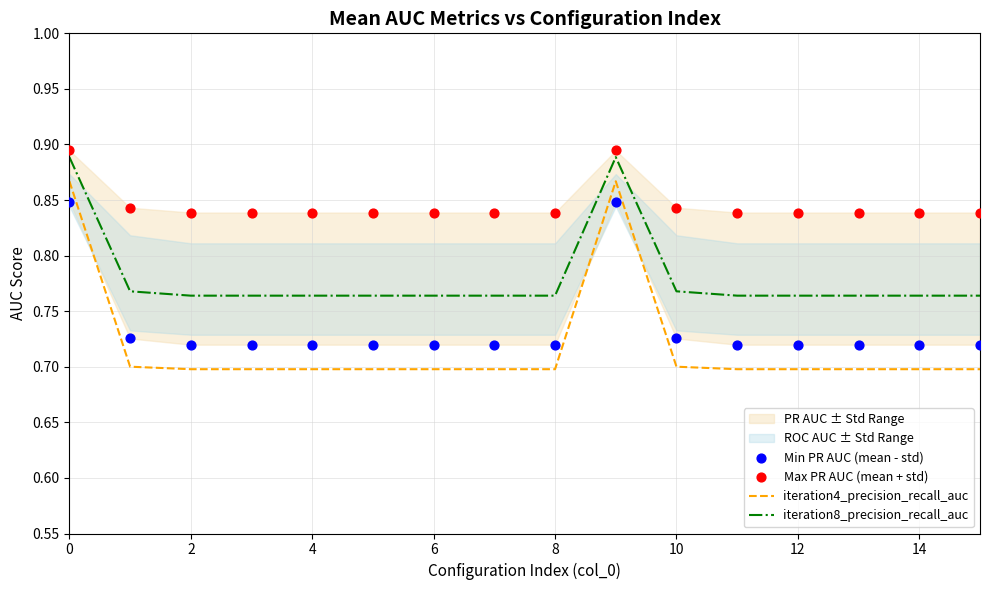

At how many categories does at least one series exceed 0?

16